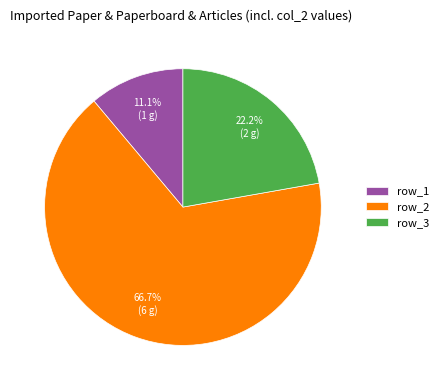

Between row_2 and row_3, which is larger?

row_2